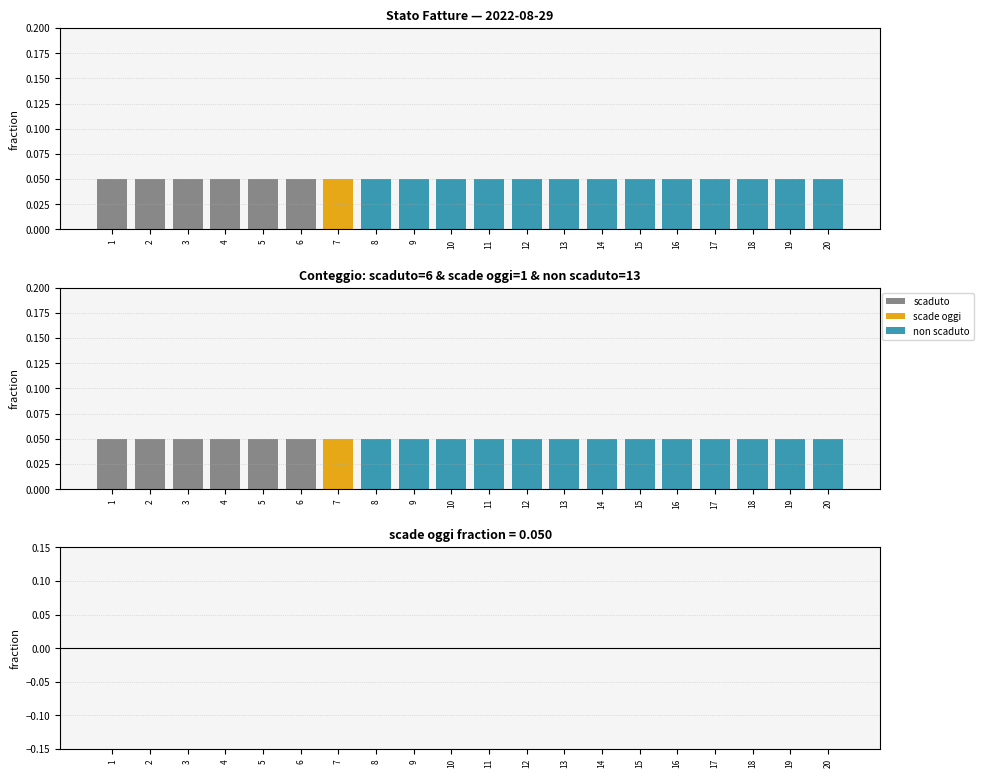

Reading left to right, transcribe all the data shown in this chart.

Fattura: 0.1	0.1	0.1	0.1	0.1	0.1	0.1	0.1	0.1	0.1	0.1	0.1	0.1	0.1	0.1	0.1	0.1	0.1	0.1	0.1
scaduto: 0.1	0.1	0.1	0.1	0.1	0.1	0.0	0.0	0.0	0.0	0.0	0.0	0.0	0.0	0.0	0.0	0.0	0.0	0.0	0.0
scade oggi: 0.0	0.0	0.0	0.0	0.0	0.0	0.1	0.0	0.0	0.0	0.0	0.0	0.0	0.0	0.0	0.0	0.0	0.0	0.0	0.0
non scaduto: 0.0	0.0	0.0	0.0	0.0	0.0	0.0	0.1	0.1	0.1	0.1	0.1	0.1	0.1	0.1	0.1	0.1	0.1	0.1	0.1
residual: 0.0	0.0	0.0	0.0	0.0	0.0	0.0	0.0	0.0	0.0	0.0	0.0	0.0	0.0	0.0	0.0	0.0	0.0	0.0	0.0